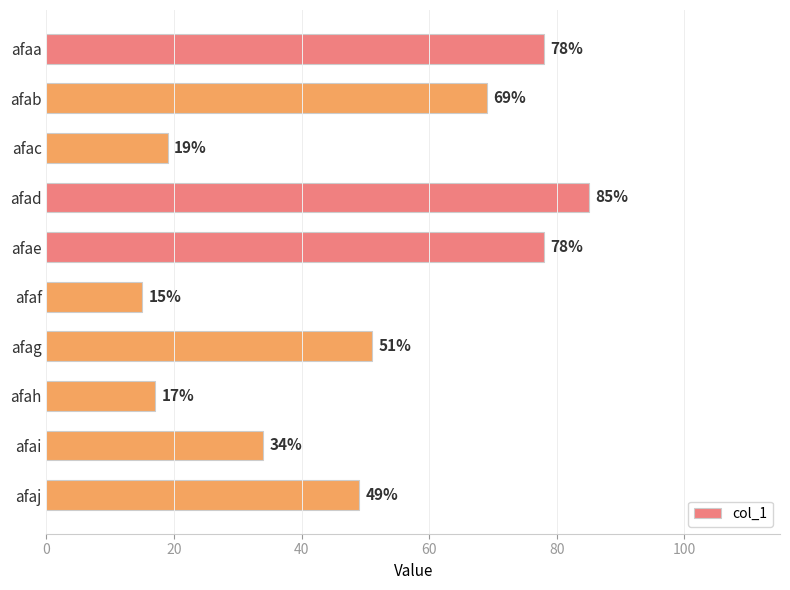

What is the value of the 8th bar from the top?

17